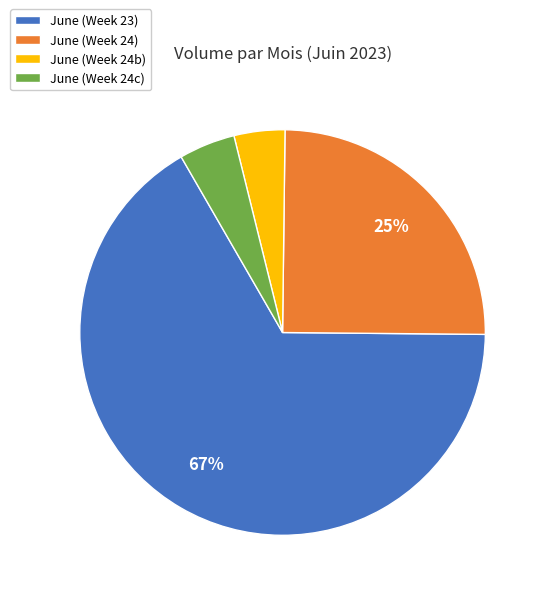

What percentage is the June (Week 24) slice, to the nearest percent?

25%